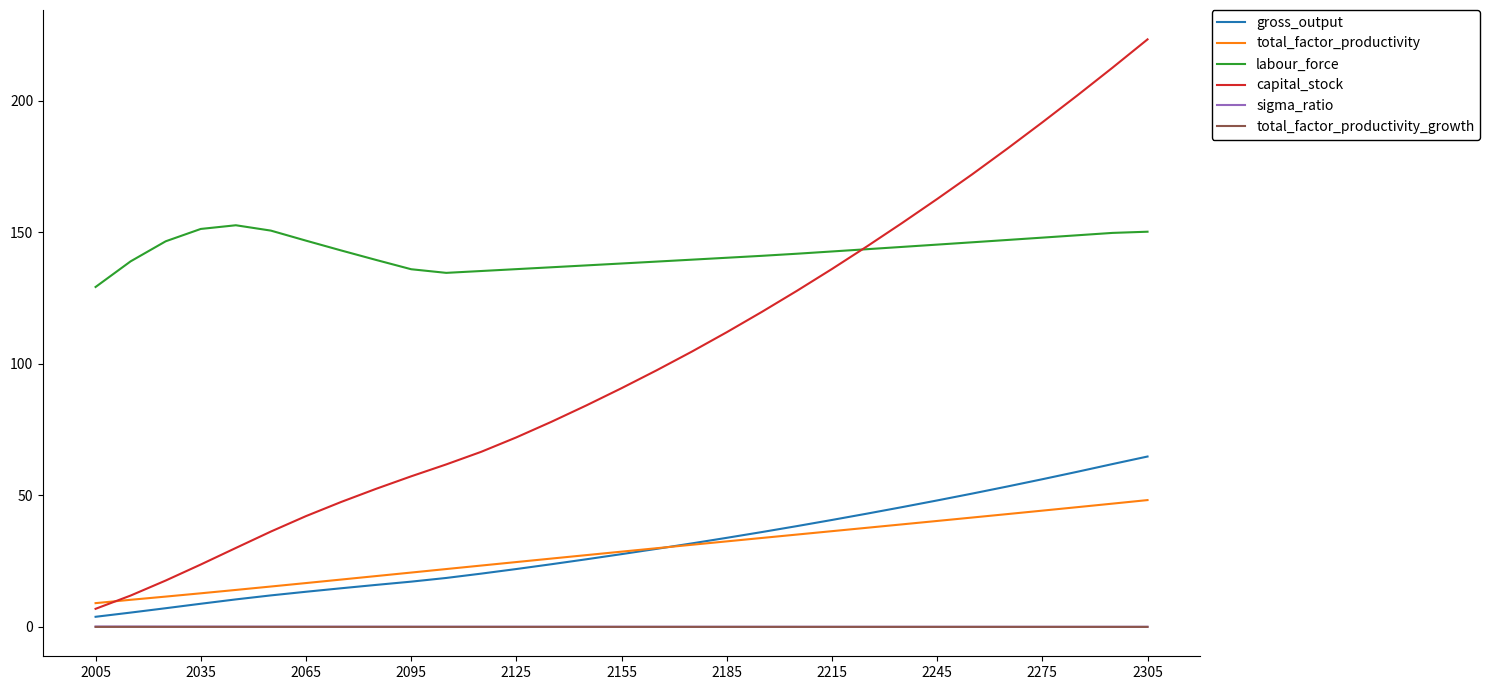

True or false: total_factor_productivity_growth and capital_stock intersect in this chart.

False